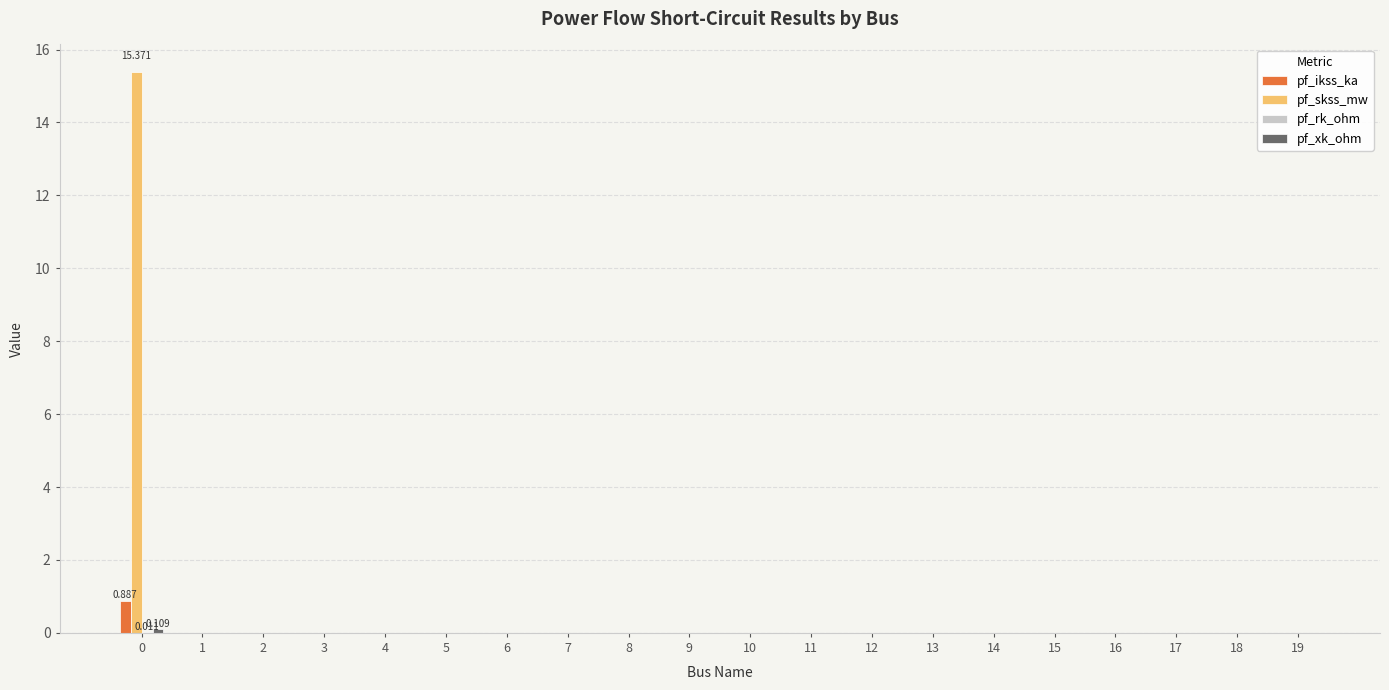

Which series has the largest total across all categories?

pf_skss_mw